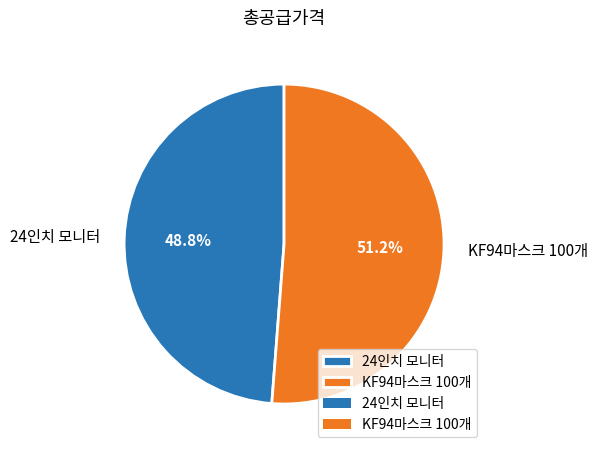

Which category has the biggest portion of the pie?

KF94마스크 100개